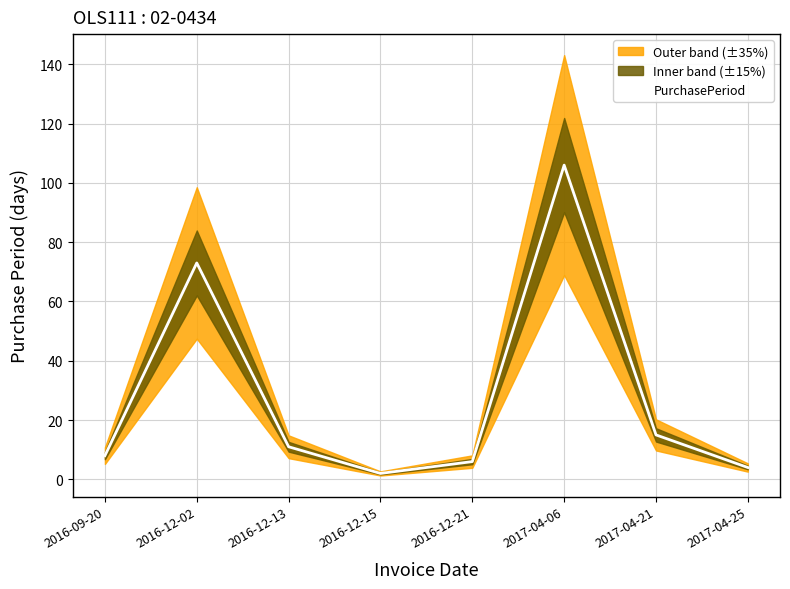

True or false: the data has more than 1 interior local peaks.

True